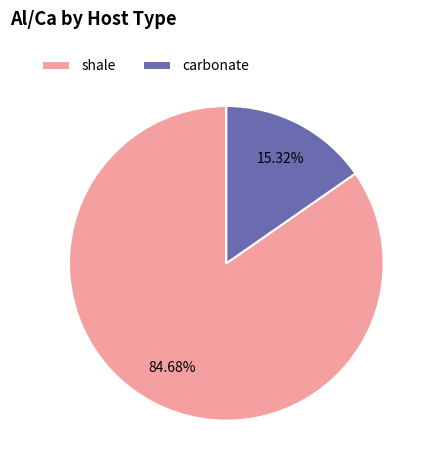

Which slice is the largest?

shale